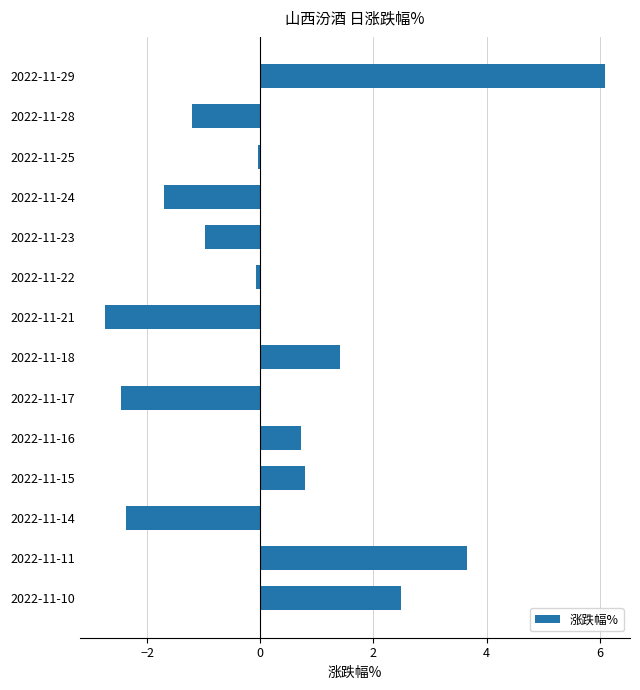

True or false: the data shows -2.8 at 2022-11-21.

True